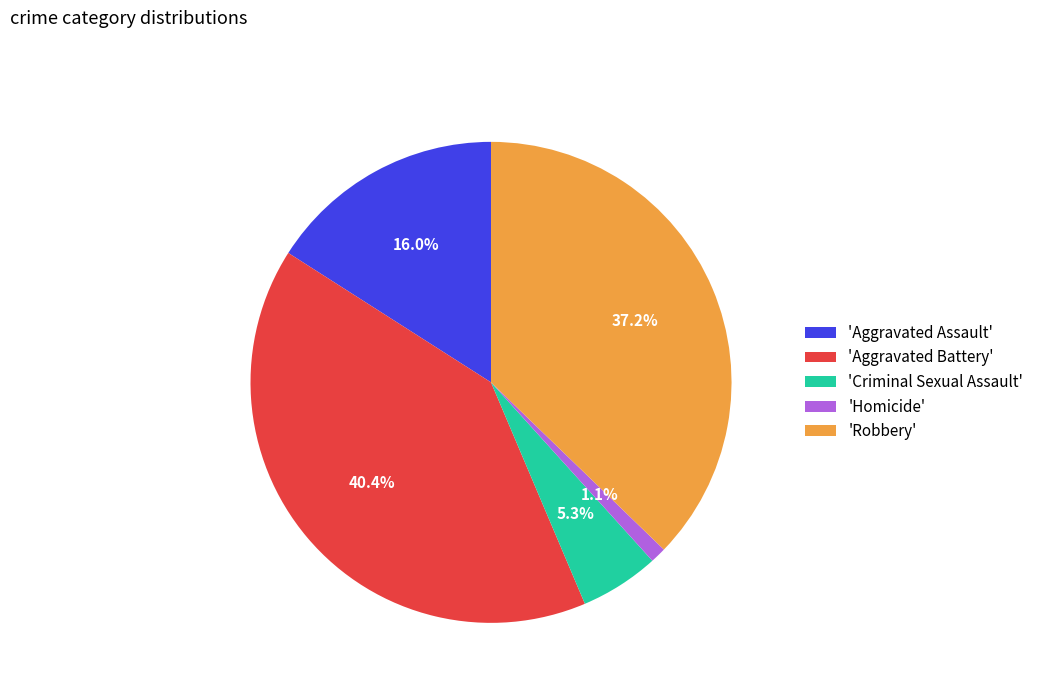

What is the ratio of the value at 'Robbery' to the value at 'Aggravated Assault'?

2.3